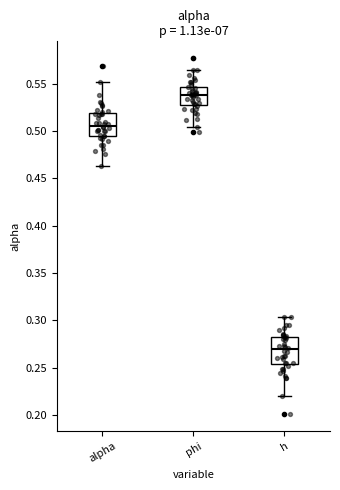

Which box's median line is the highest?

phi